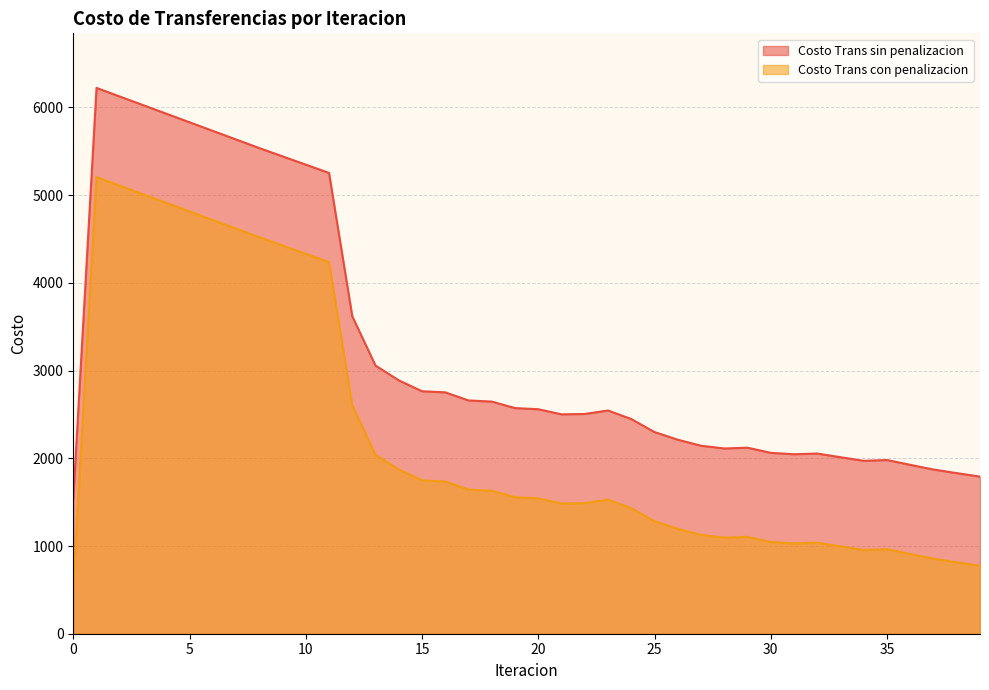

What is the smallest value displayed?

520.6